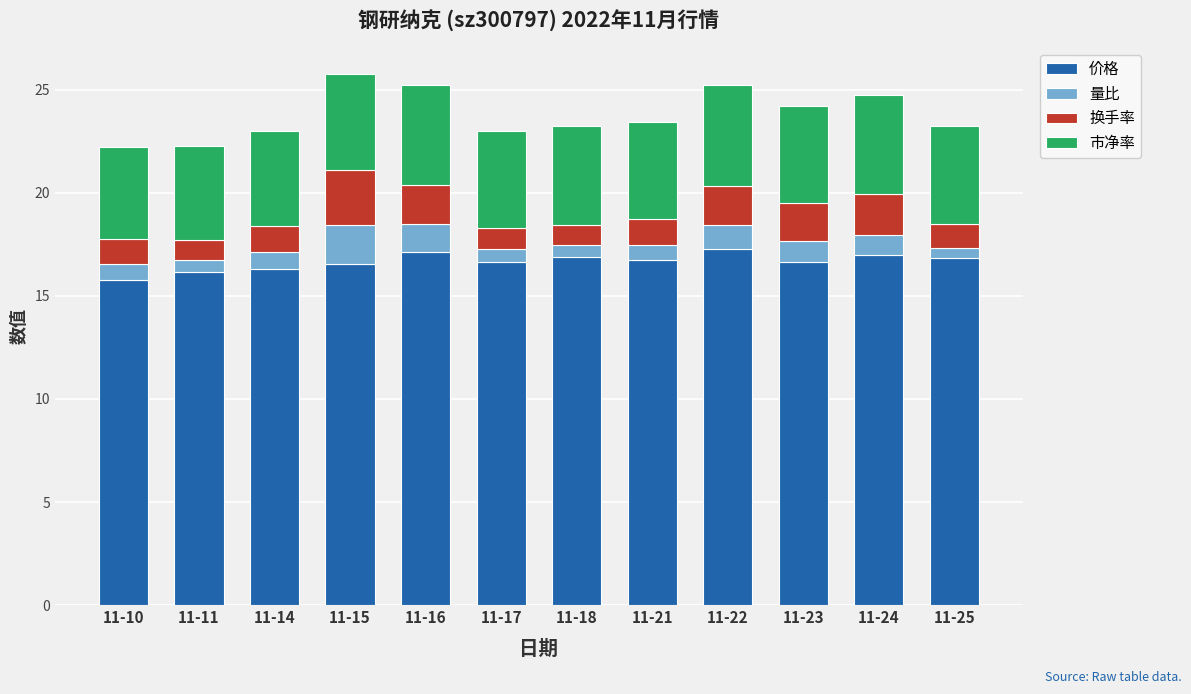

What is the minimum value for 价格?

15.8